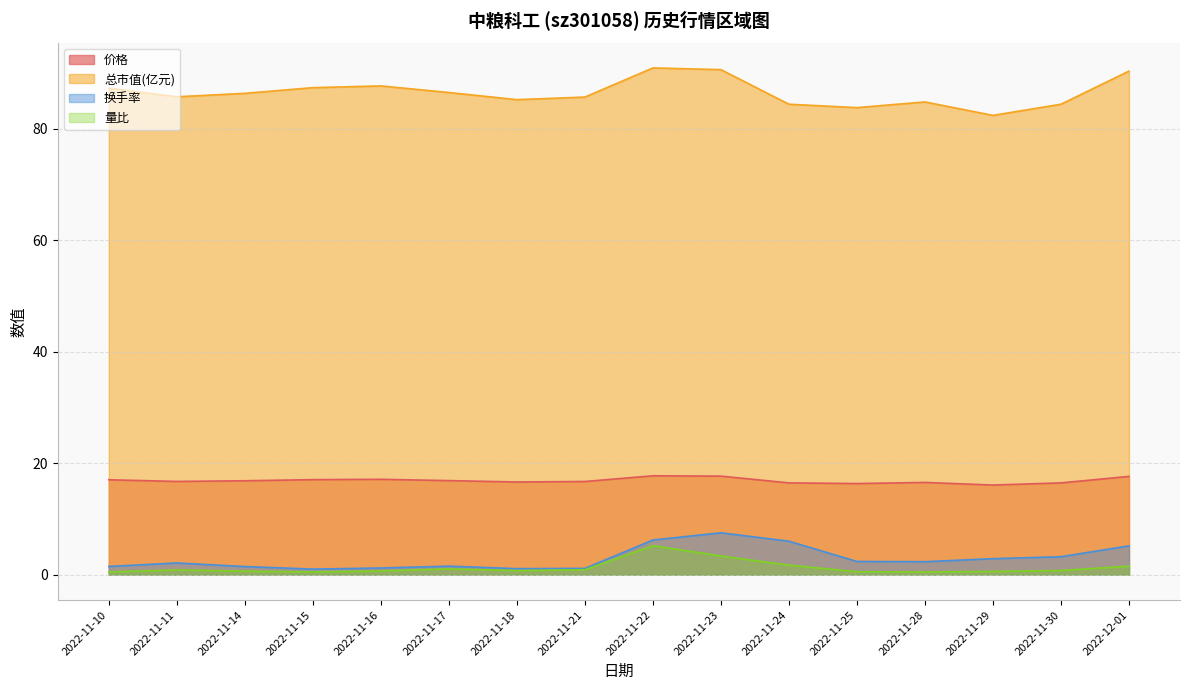

At 2022-11-30, list the series in order from largest to smallest.

总市值(亿元), 价格, 换手率, 量比